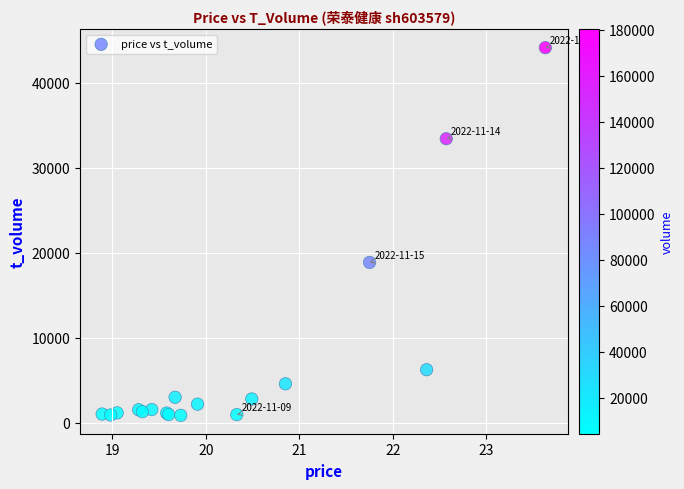

What Y value in the scatter plot is closest to 22496?

18854